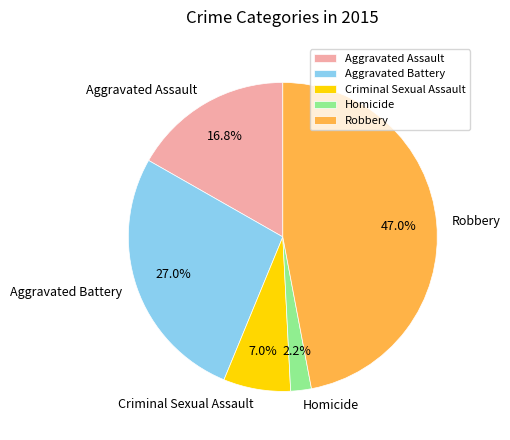

To the nearest percent, what is the combined percentage of Aggravated Battery and Criminal Sexual Assault?

34%